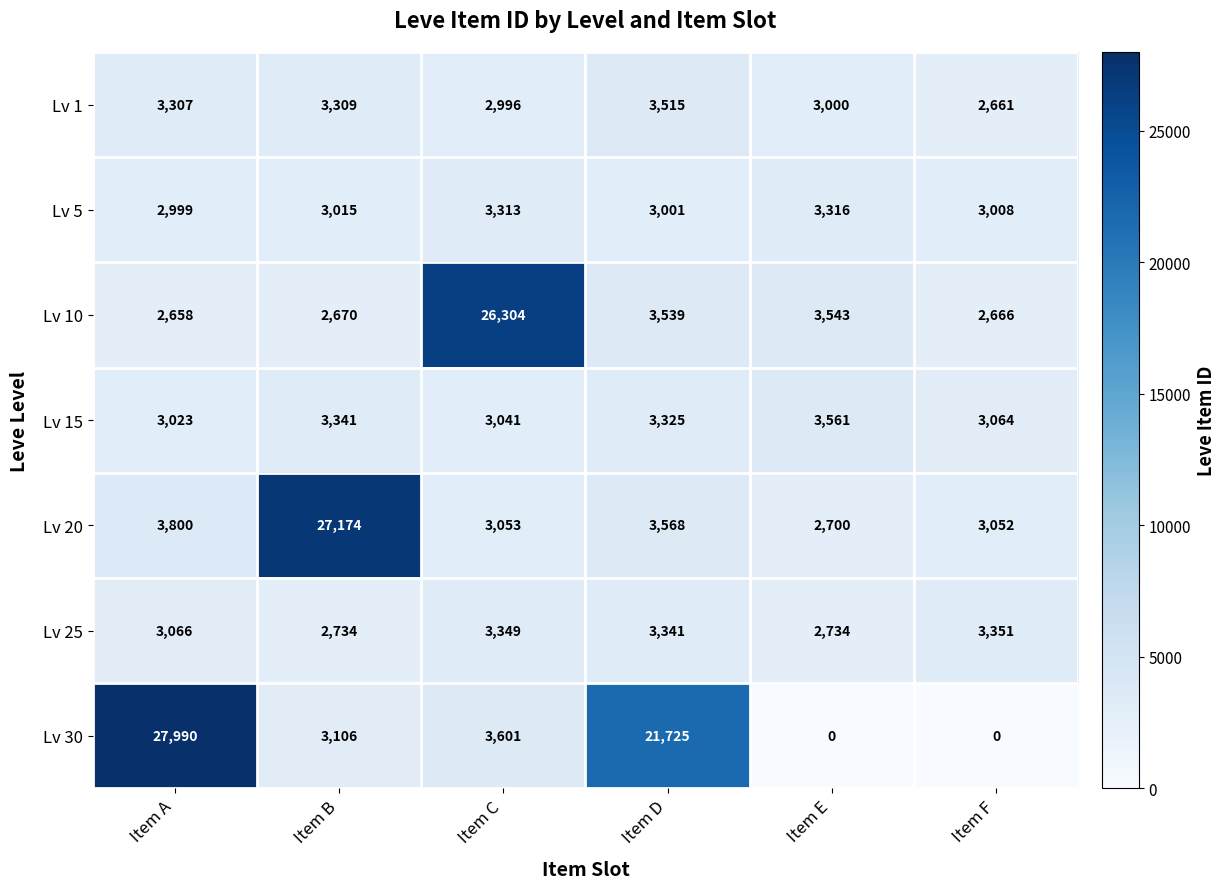

Rank the series at Item E from lowest to highest value.

Lv 30, Lv 20, Lv 25, Lv 1, Lv 5, Lv 10, Lv 15